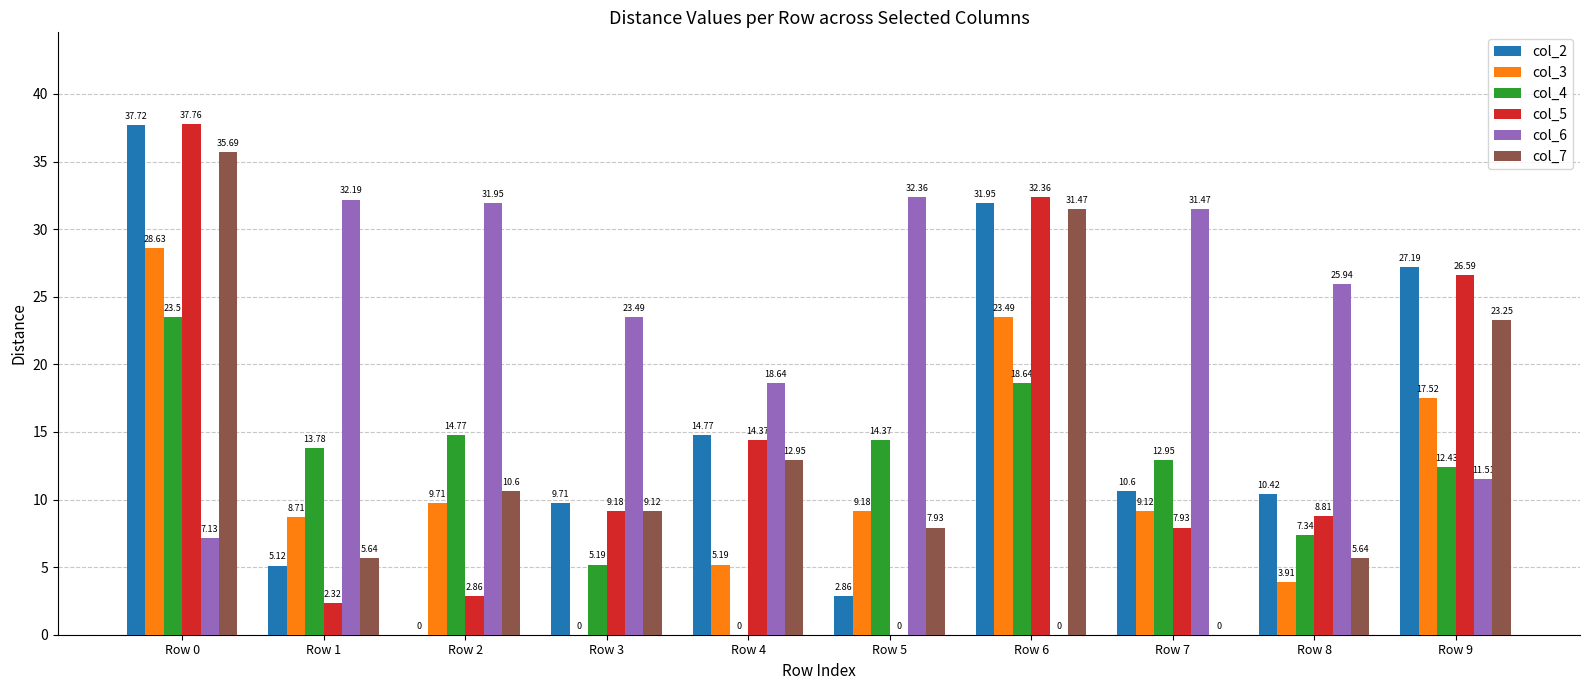

At which category does the chart reach its peak across all series?

Row 0